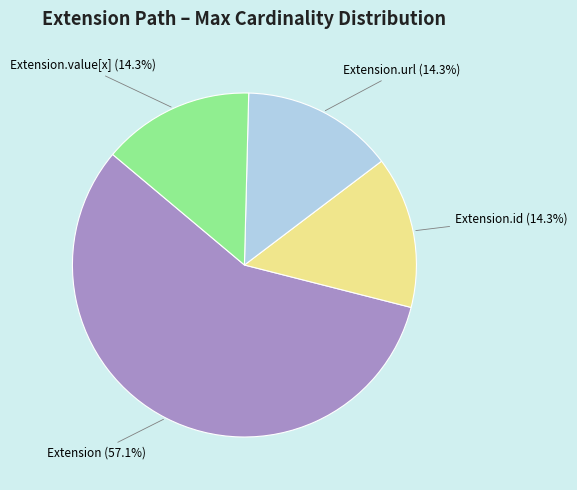

Is there a majority slice in this chart?

Yes